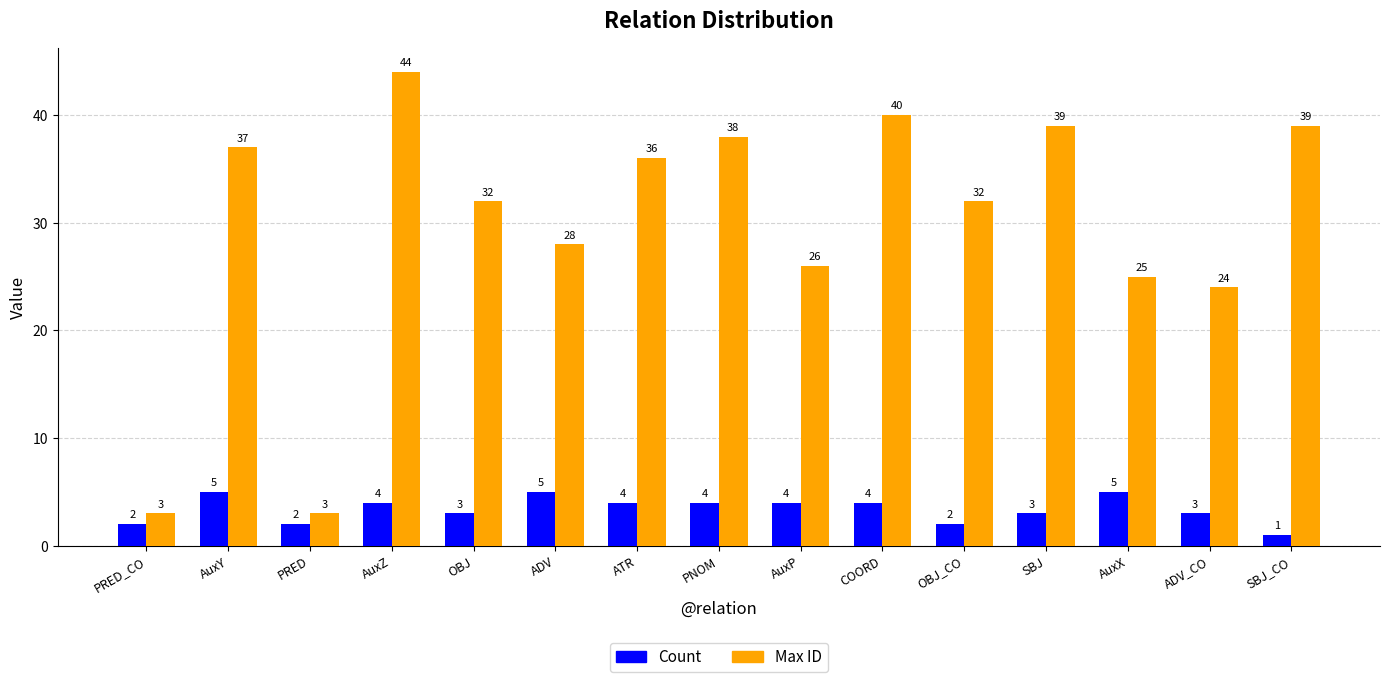

Which series has the largest total across all categories?

Max ID